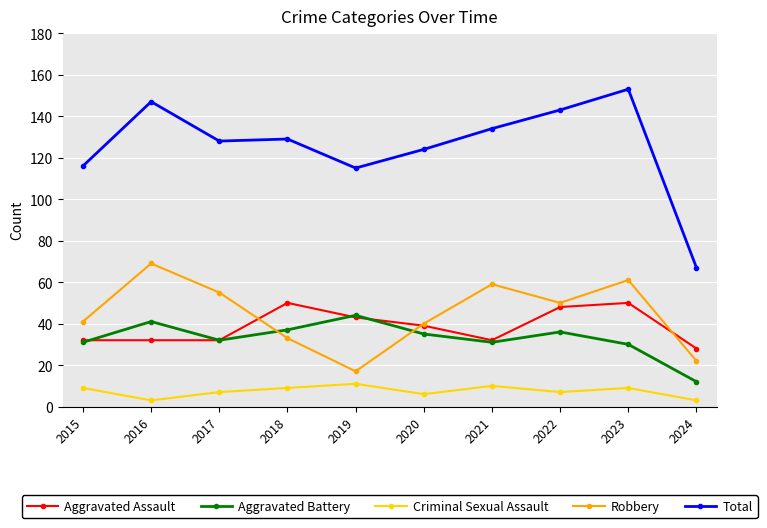

What is the sum of the Total values at 2018 and 2021?

263